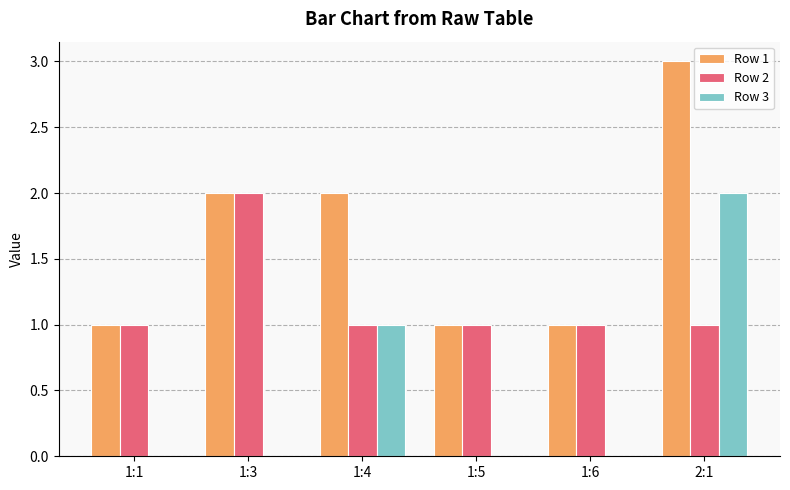

What value does the Row 3 series have at 2:1?

2